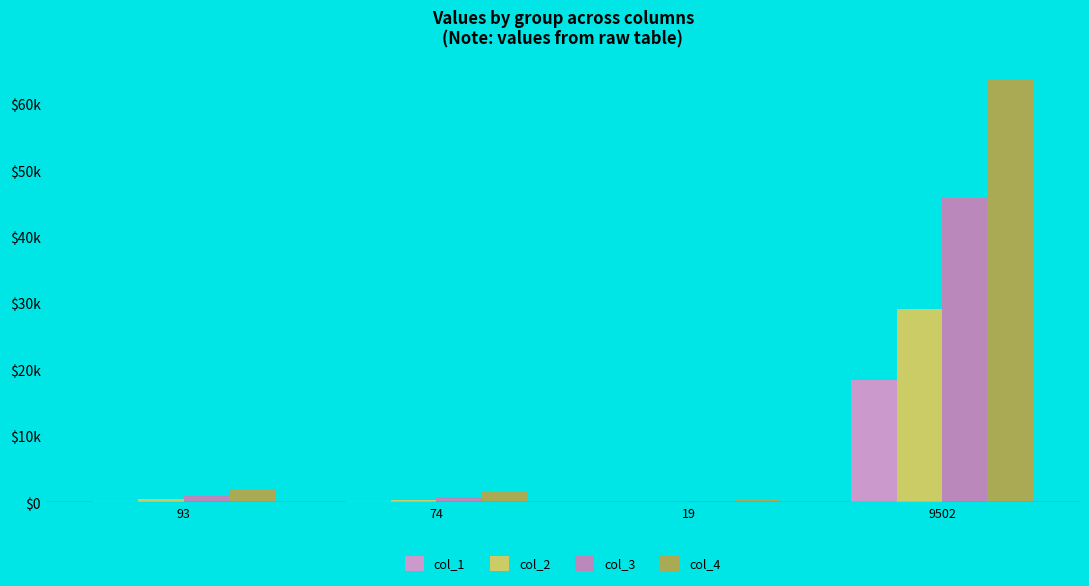

Which category has the highest value across all series?

9502